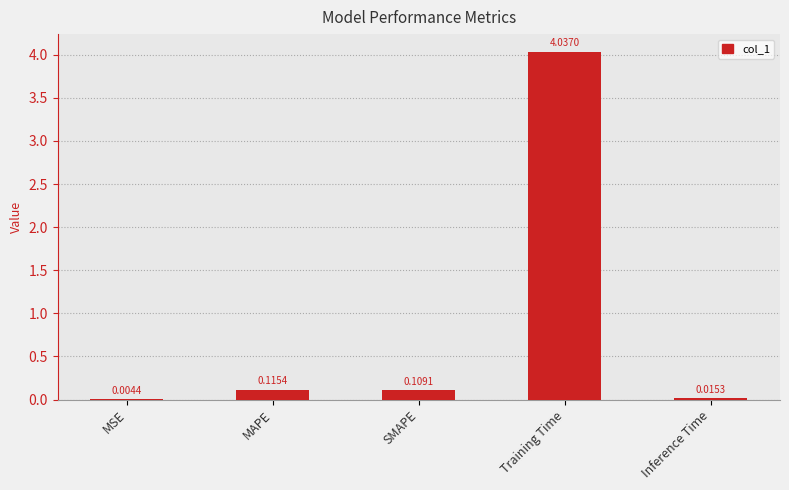

Which category has the highest value across all series?

Training Time